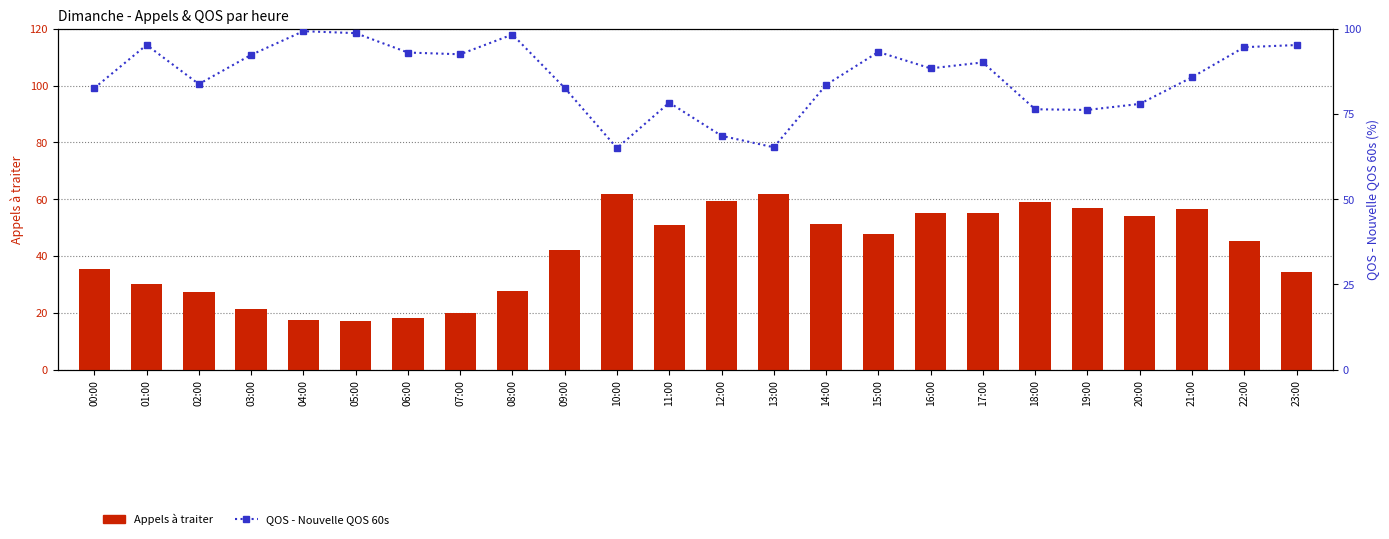

What is the label of the 24th bar from the right?

00:00